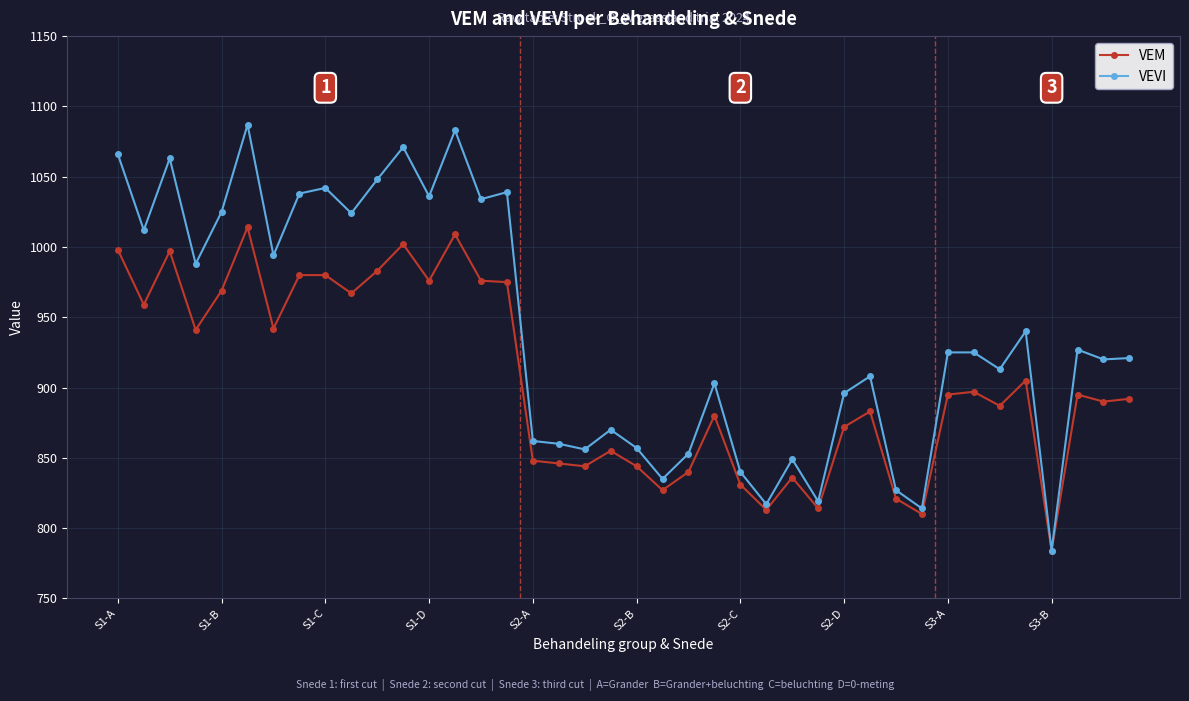

Which series has the largest total across all categories?

VEVI